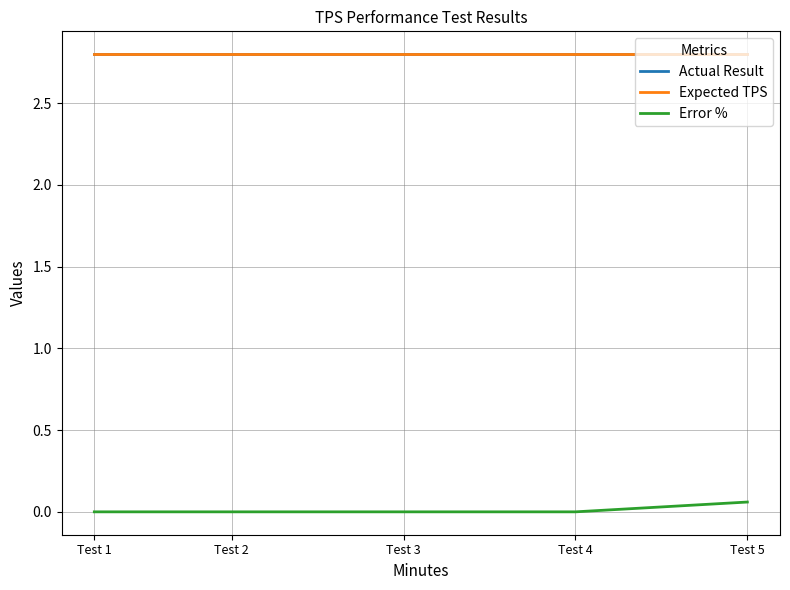

True or false: Actual Result has a value of 4.8 at Test 4.

False